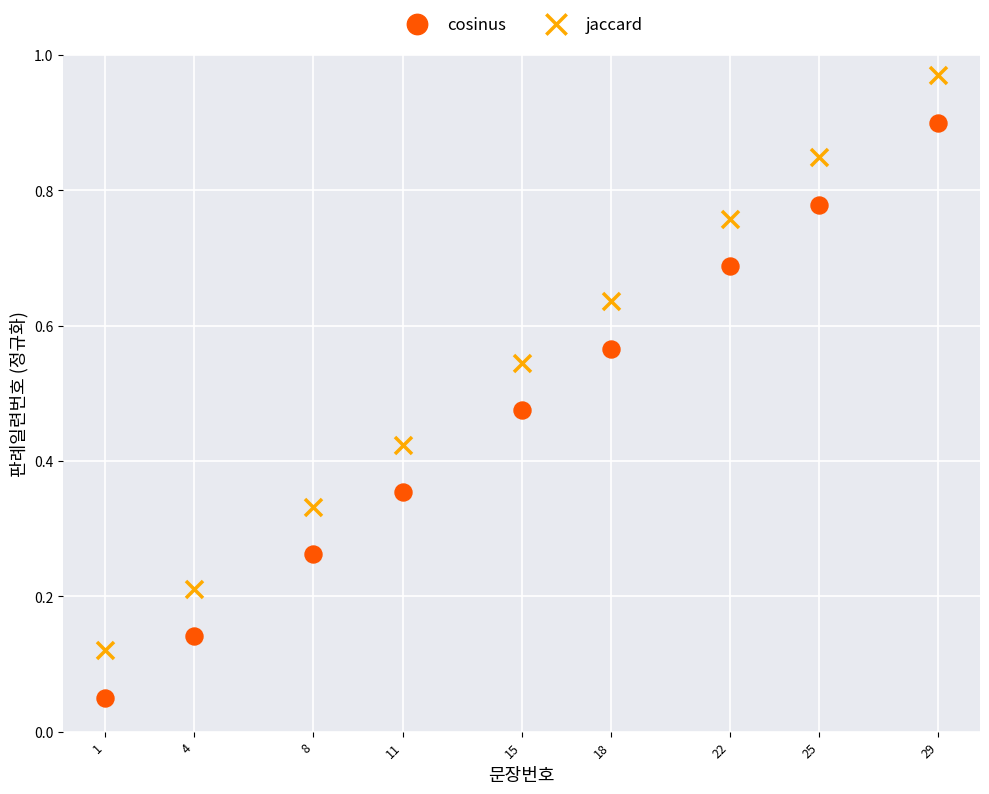

Which series reaches the minimum Y coordinate?

cosinus